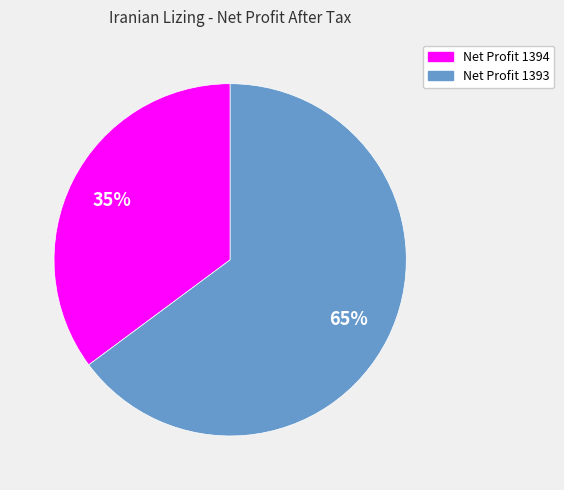

Between Net Profit 1393 and Net Profit 1394, which is larger?

Net Profit 1393